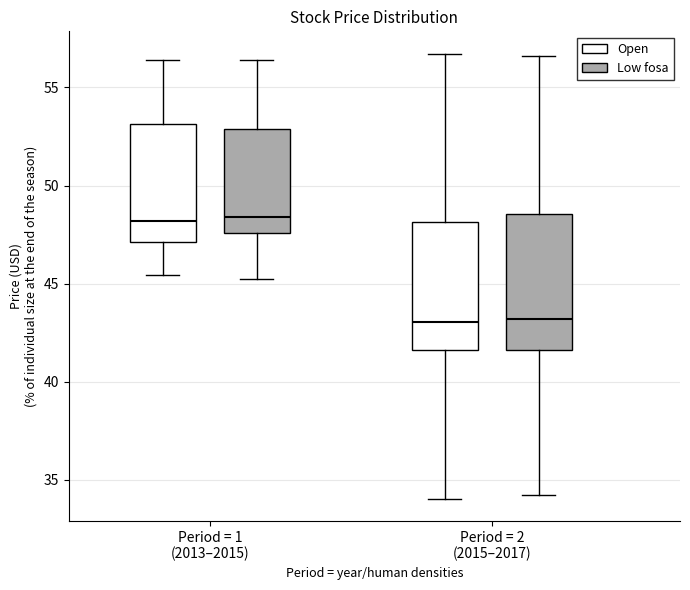

Reading left to right, transcribe this box plot: for each box, give where its median line is, the range the box spans, and where its two whiskers end, as read against the y-axis. The values are not printed on the chart, so give them approximately, as read against the axis.

Period = 1 (2013–2015) (Open): median 48.0, box 47.0 to 53.0, whiskers 45.5 to 56.5
Period = 1 (2013–2015) (Low fosa): median 48.5, box 47.5 to 53.0, whiskers 45.0 to 56.5
Period = 2 (2015–2017) (Open): median 43.0, box 41.5 to 48.0, whiskers 34.0 to 56.5
Period = 2 (2015–2017) (Low fosa): median 43.0, box 41.5 to 48.5, whiskers 34.0 to 56.5